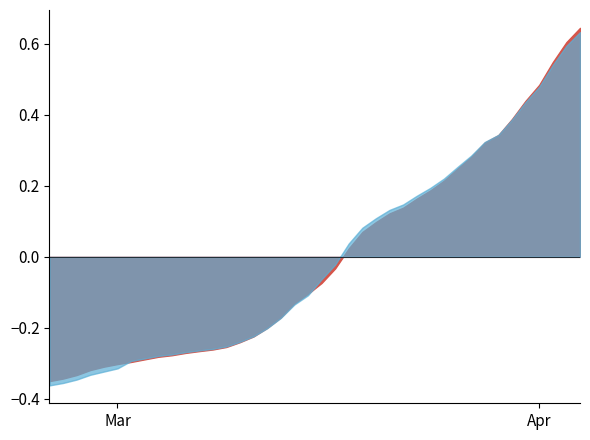

At which category does the chart reach its peak across all series?

2020-04-04